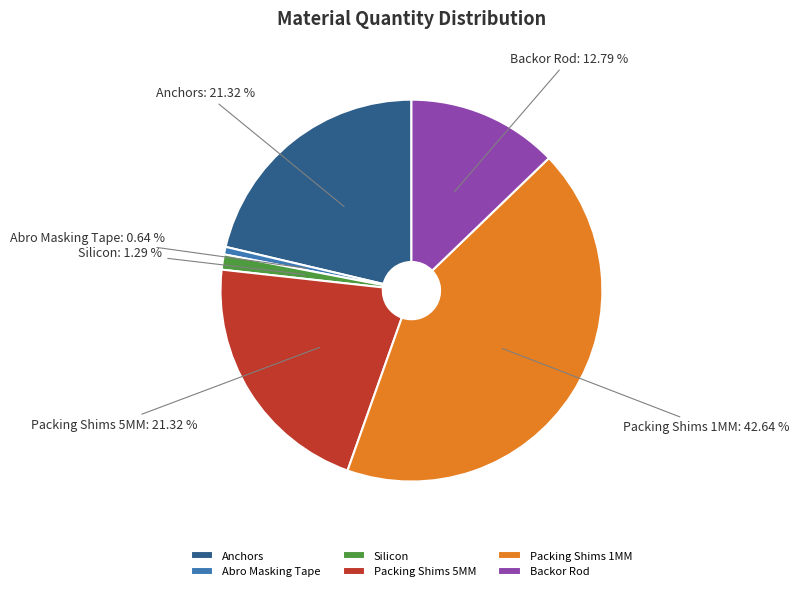

The Backor Rod slice represents 27% of the pie. True or false?

False